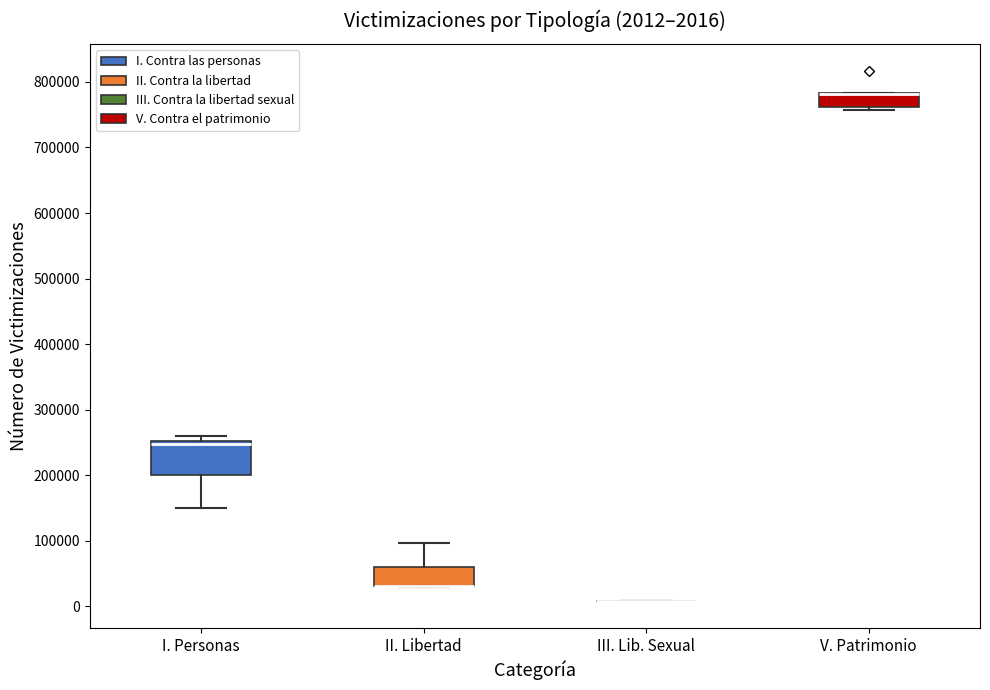

Which box is the tallest, from its lower edge to its upper edge?

I. Personas